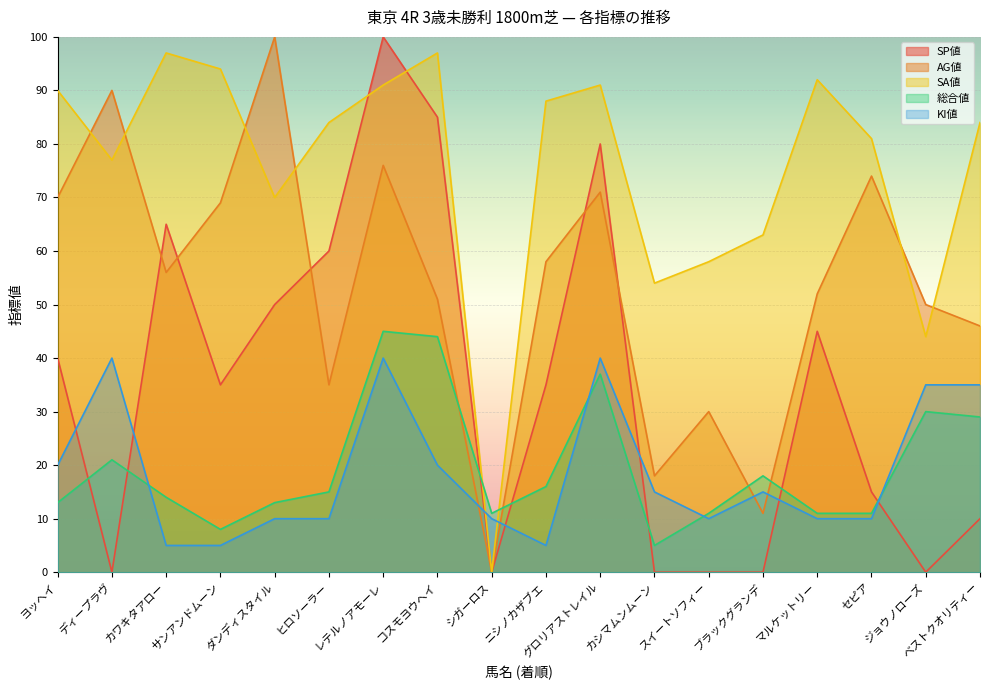

How many intersections are there between AG値 and SA値?

6